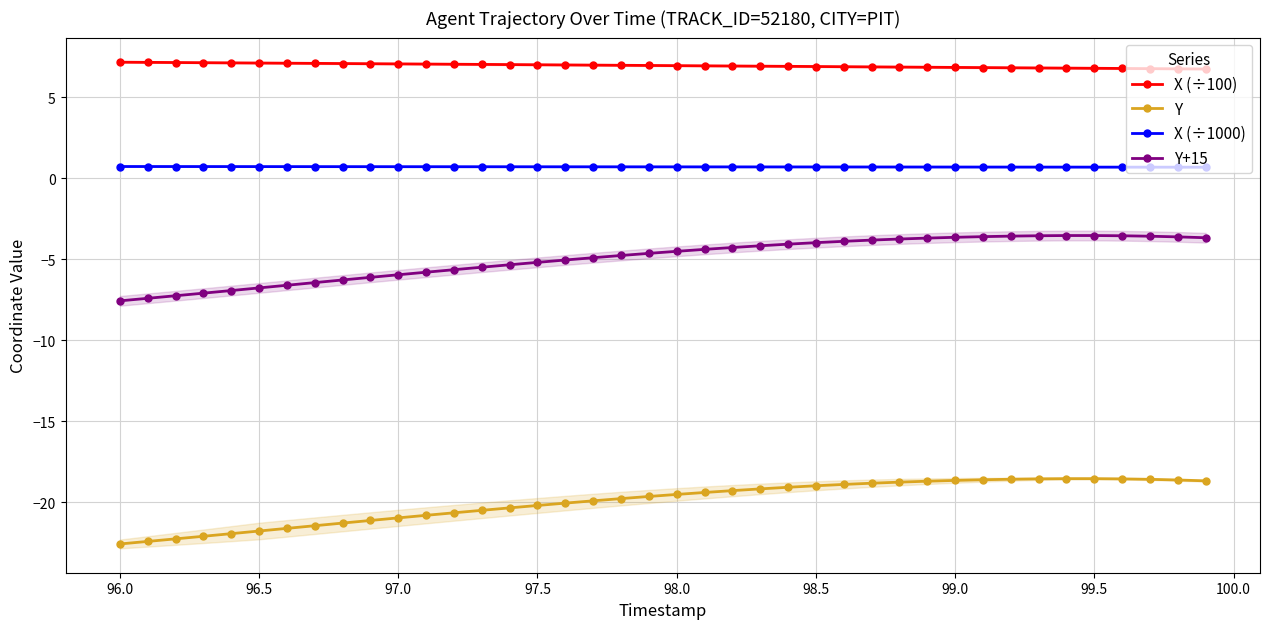

True or false: X (÷100) and X (÷1000) intersect in this chart.

False